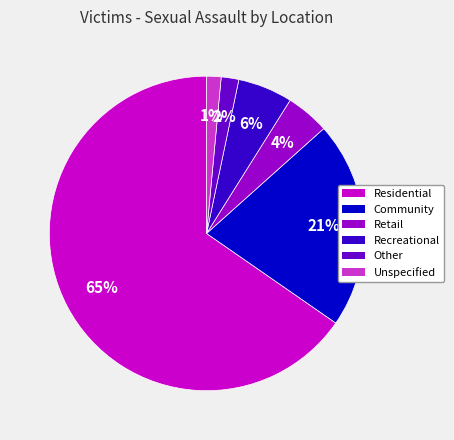

What is the largest slice in the pie chart?

Residential